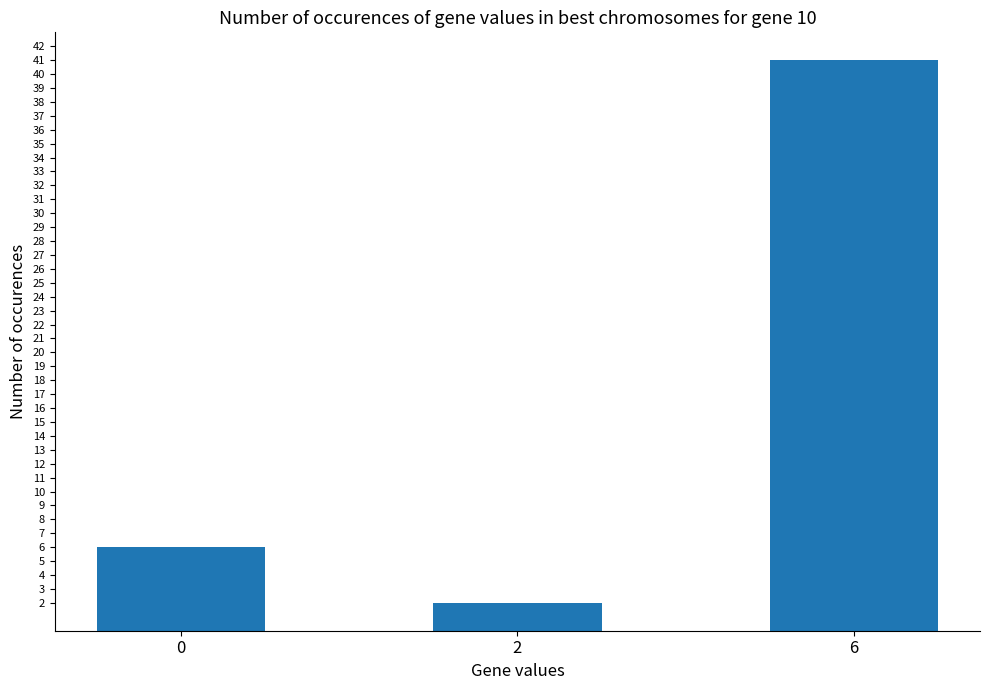

Count the values in the range 2 to 41.

3